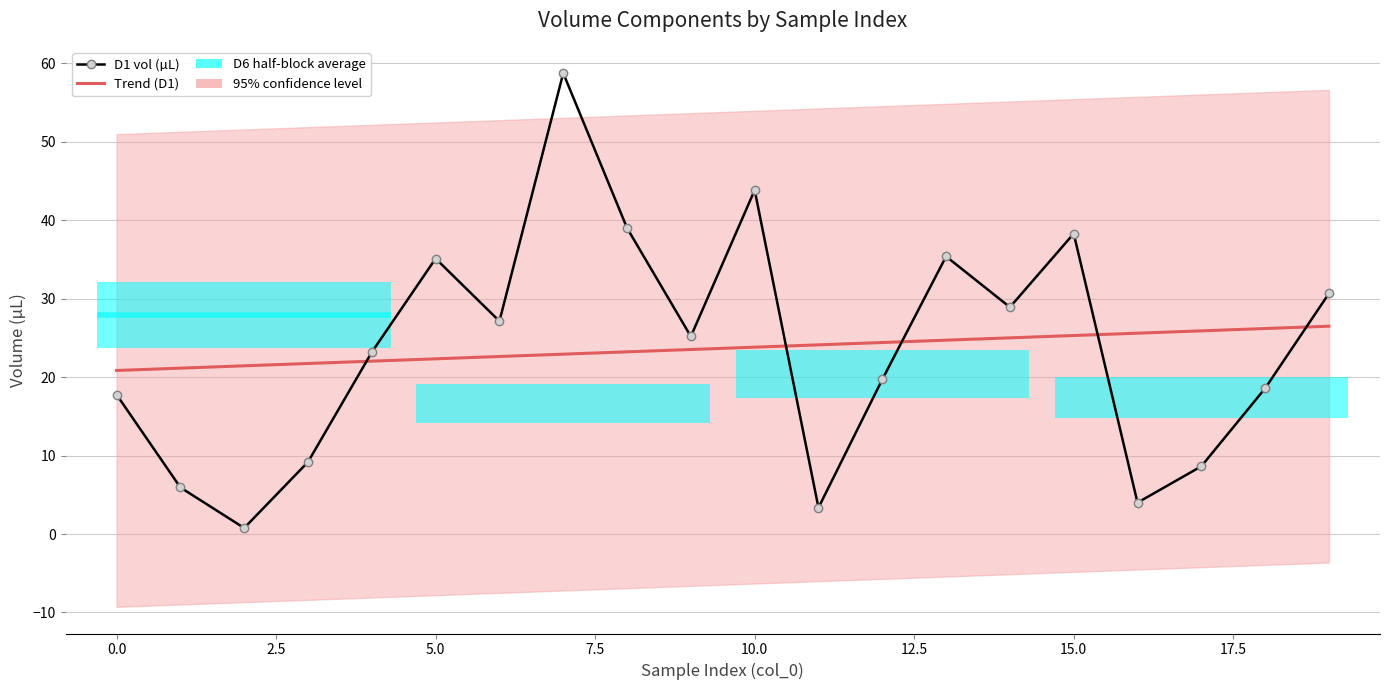

The Trend (D1) series shows 9.3 at 16. True or false?

False